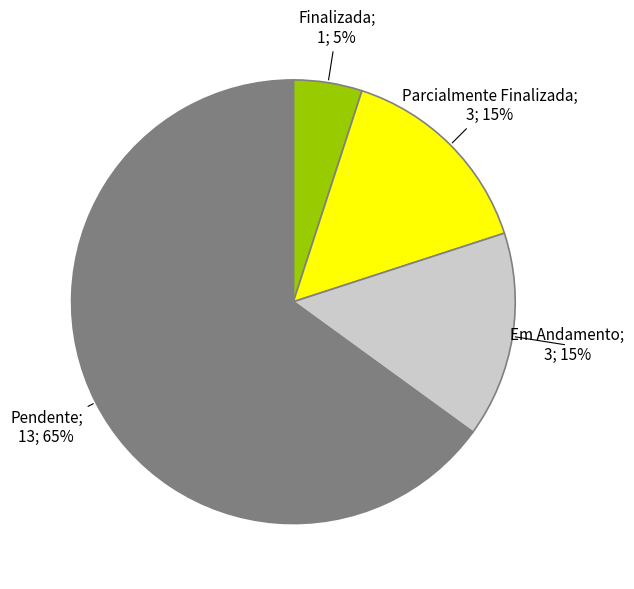

To the nearest percent, what is the average slice percentage?

25%